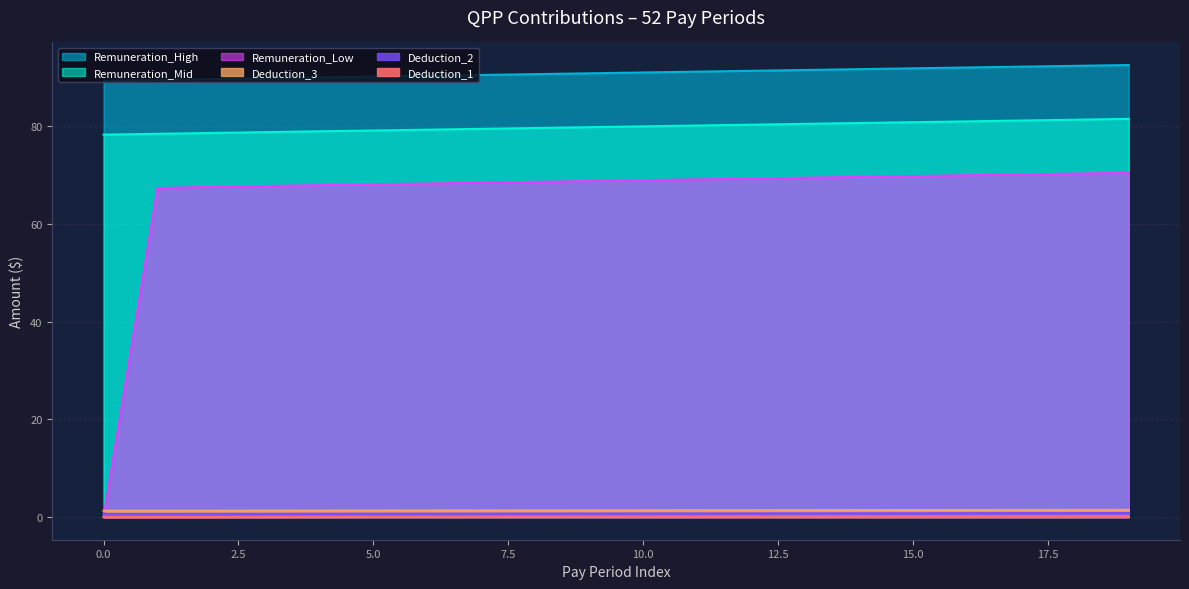

Reading right to left, extract all data points from this chart.

Remuneration_Low: 19=70.4	18=70.3	17=70.1	16=69.9	15=69.8	14=69.6	13=69.4	12=69.2	11=69.1	10=68.9	9=68.8	8=68.6	7=68.4	6=68.2	5=68.1	4=67.9	3=67.7	2=67.6	1=67.3	0=0.0
Deduction_1: 19=1.5	18=1.5	17=1.5	16=1.5	15=1.4	14=1.4	13=1.4	12=1.4	11=1.4	10=1.4	9=1.4	8=1.4	7=1.4	6=1.4	5=1.4	4=1.3	3=1.3	2=1.3	1=1.3	0=1.3
Remuneration_Mid: 19=81.5	18=81.3	17=81.1	16=81.0	15=80.8	14=80.6	13=80.4	12=80.3	11=80.1	10=79.9	9=79.8	8=79.6	7=79.4	6=79.2	5=79.1	4=78.9	3=78.8	2=78.6	1=78.4	0=78.2
Deduction_2: 19=0.8	18=0.8	17=0.8	16=0.8	15=0.8	14=0.8	13=0.8	12=0.8	11=0.8	10=0.8	9=0.7	8=0.7	7=0.7	6=0.7	5=0.7	4=0.7	3=0.7	2=0.7	1=0.7	0=0.7
Remuneration_High: 19=92.5	18=92.3	17=92.1	16=92.0	15=91.8	14=91.6	13=91.5	12=91.3	11=91.1	10=91.0	9=90.8	8=90.6	7=90.4	6=90.3	5=90.1	4=89.9	3=89.8	2=89.6	1=89.4	0=89.2
Deduction_3: 19=0.2	18=0.2	17=0.2	16=0.2	15=0.1	14=0.1	13=0.1	12=0.1	11=0.1	10=0.1	9=0.1	8=0.1	7=0.1	6=0.1	5=0.1	4=0.0	3=0.0	2=0.0	1=0.0	0=0.0